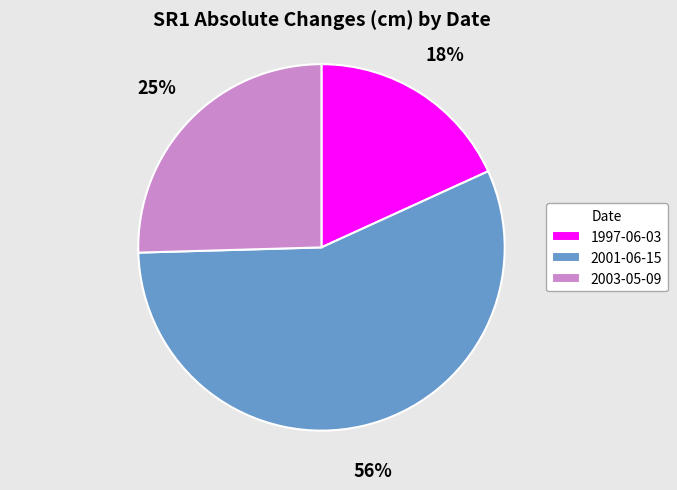

Is there a majority slice in this chart?

Yes